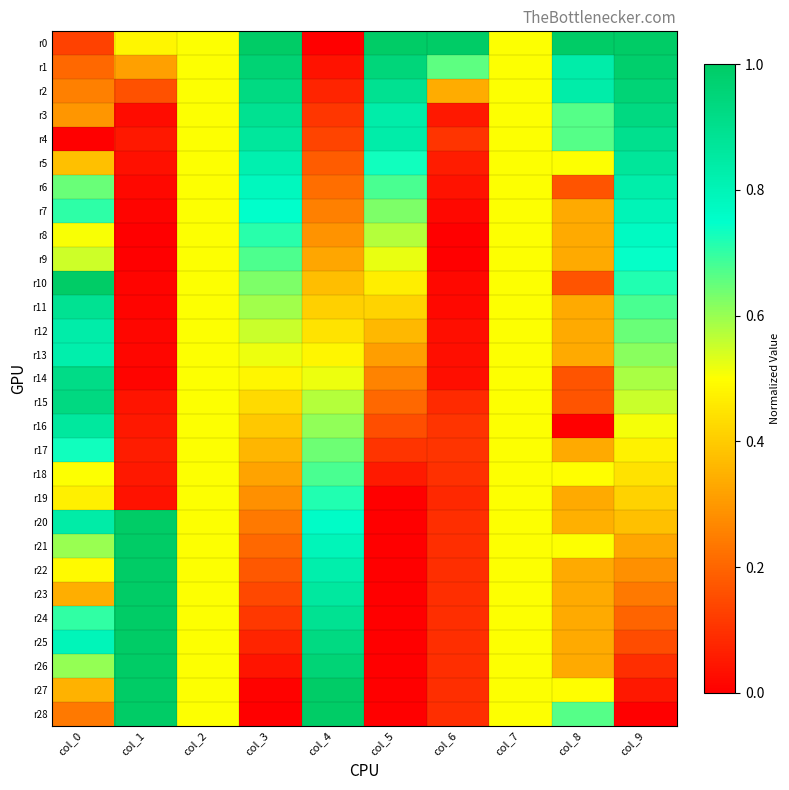

Reading right to left, what are all the values shown in this chart?

r0: col_9=1.0	col_8=1.0	col_7=0.5	col_6=1.0	col_5=1.0	col_4=0.0	col_3=1.0	col_2=0.5	col_1=0.5	col_0=0.1
r1: col_9=1.0	col_8=0.8	col_7=0.5	col_6=0.7	col_5=0.9	col_4=0.0	col_3=1.0	col_2=0.5	col_1=0.3	col_0=0.2
r2: col_9=1.0	col_8=0.8	col_7=0.5	col_6=0.3	col_5=0.9	col_4=0.1	col_3=0.9	col_2=0.5	col_1=0.2	col_0=0.3
r3: col_9=0.9	col_8=0.7	col_7=0.5	col_6=0.1	col_5=0.8	col_4=0.1	col_3=0.9	col_2=0.5	col_1=0.0	col_0=0.3
r4: col_9=0.9	col_8=0.7	col_7=0.5	col_6=0.1	col_5=0.8	col_4=0.1	col_3=0.9	col_2=0.5	col_1=0.0	col_0=0.0
r5: col_9=0.9	col_8=0.5	col_7=0.5	col_6=0.1	col_5=0.7	col_4=0.2	col_3=0.8	col_2=0.5	col_1=0.0	col_0=0.4
r6: col_9=0.8	col_8=0.2	col_7=0.5	col_6=0.0	col_5=0.7	col_4=0.2	col_3=0.8	col_2=0.5	col_1=0.0	col_0=0.6
r7: col_9=0.8	col_8=0.3	col_7=0.5	col_6=0.0	col_5=0.6	col_4=0.3	col_3=0.7	col_2=0.5	col_1=0.0	col_0=0.7
r8: col_9=0.8	col_8=0.3	col_7=0.5	col_6=0.0	col_5=0.6	col_4=0.3	col_3=0.7	col_2=0.5	col_1=0.0	col_0=0.5
r9: col_9=0.7	col_8=0.3	col_7=0.5	col_6=0.0	col_5=0.5	col_4=0.3	col_3=0.7	col_2=0.5	col_1=0.0	col_0=0.6
r10: col_9=0.7	col_8=0.2	col_7=0.5	col_6=0.0	col_5=0.5	col_4=0.4	col_3=0.6	col_2=0.5	col_1=0.0	col_0=1.0
r11: col_9=0.7	col_8=0.3	col_7=0.5	col_6=0.0	col_5=0.4	col_4=0.4	col_3=0.6	col_2=0.5	col_1=0.0	col_0=0.9
r12: col_9=0.6	col_8=0.3	col_7=0.5	col_6=0.0	col_5=0.4	col_4=0.4	col_3=0.6	col_2=0.5	col_1=0.0	col_0=0.8
r13: col_9=0.6	col_8=0.3	col_7=0.5	col_6=0.0	col_5=0.3	col_4=0.5	col_3=0.5	col_2=0.5	col_1=0.0	col_0=0.8
r14: col_9=0.6	col_8=0.2	col_7=0.5	col_6=0.0	col_5=0.3	col_4=0.5	col_3=0.5	col_2=0.5	col_1=0.0	col_0=0.9
r15: col_9=0.6	col_8=0.2	col_7=0.5	col_6=0.1	col_5=0.2	col_4=0.6	col_3=0.4	col_2=0.5	col_1=0.0	col_0=0.9
r16: col_9=0.5	col_8=0.0	col_7=0.5	col_6=0.1	col_5=0.2	col_4=0.6	col_3=0.4	col_2=0.5	col_1=0.0	col_0=0.9
r17: col_9=0.5	col_8=0.3	col_7=0.5	col_6=0.1	col_5=0.1	col_4=0.6	col_3=0.4	col_2=0.5	col_1=0.1	col_0=0.7
r18: col_9=0.4	col_8=0.5	col_7=0.5	col_6=0.1	col_5=0.1	col_4=0.7	col_3=0.3	col_2=0.5	col_1=0.0	col_0=0.5
r19: col_9=0.4	col_8=0.3	col_7=0.5	col_6=0.1	col_5=0.0	col_4=0.7	col_3=0.3	col_2=0.5	col_1=0.0	col_0=0.5
r20: col_9=0.4	col_8=0.3	col_7=0.5	col_6=0.1	col_5=0.0	col_4=0.8	col_3=0.2	col_2=0.5	col_1=1.0	col_0=0.8
r21: col_9=0.3	col_8=0.5	col_7=0.5	col_6=0.1	col_5=0.0	col_4=0.8	col_3=0.2	col_2=0.5	col_1=1.0	col_0=0.6
r22: col_9=0.3	col_8=0.3	col_7=0.5	col_6=0.1	col_5=0.0	col_4=0.8	col_3=0.2	col_2=0.5	col_1=1.0	col_0=0.5
r23: col_9=0.2	col_8=0.3	col_7=0.5	col_6=0.1	col_5=0.0	col_4=0.9	col_3=0.1	col_2=0.5	col_1=1.0	col_0=0.3
r24: col_9=0.2	col_8=0.3	col_7=0.5	col_6=0.1	col_5=0.0	col_4=0.9	col_3=0.1	col_2=0.5	col_1=1.0	col_0=0.7
r25: col_9=0.2	col_8=0.3	col_7=0.5	col_6=0.1	col_5=0.0	col_4=0.9	col_3=0.1	col_2=0.5	col_1=1.0	col_0=0.8
r26: col_9=0.1	col_8=0.3	col_7=0.5	col_6=0.1	col_5=0.0	col_4=1.0	col_3=0.0	col_2=0.5	col_1=1.0	col_0=0.6
r27: col_9=0.0	col_8=0.5	col_7=0.5	col_6=0.1	col_5=0.0	col_4=1.0	col_3=0.0	col_2=0.5	col_1=1.0	col_0=0.4
r28: col_9=0.0	col_8=0.7	col_7=0.5	col_6=0.1	col_5=0.0	col_4=1.0	col_3=0.0	col_2=0.5	col_1=1.0	col_0=0.2